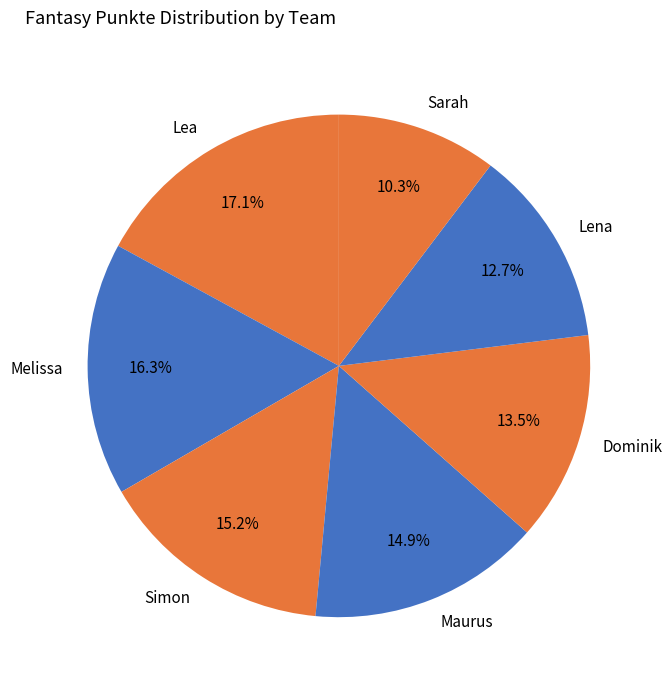

How many slices are in this pie chart?

7